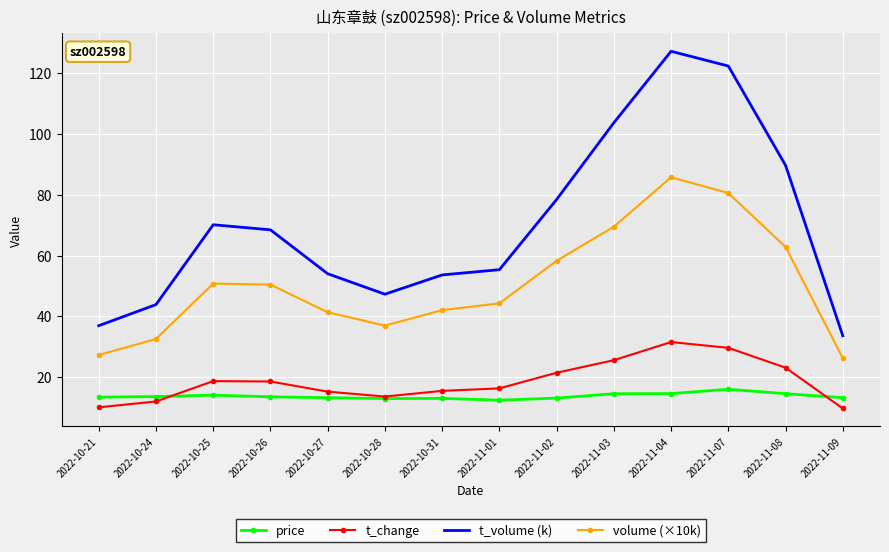

At 2022-11-07, list the series in order from smallest to largest.

price, t_change, volume (×10k), t_volume (k)